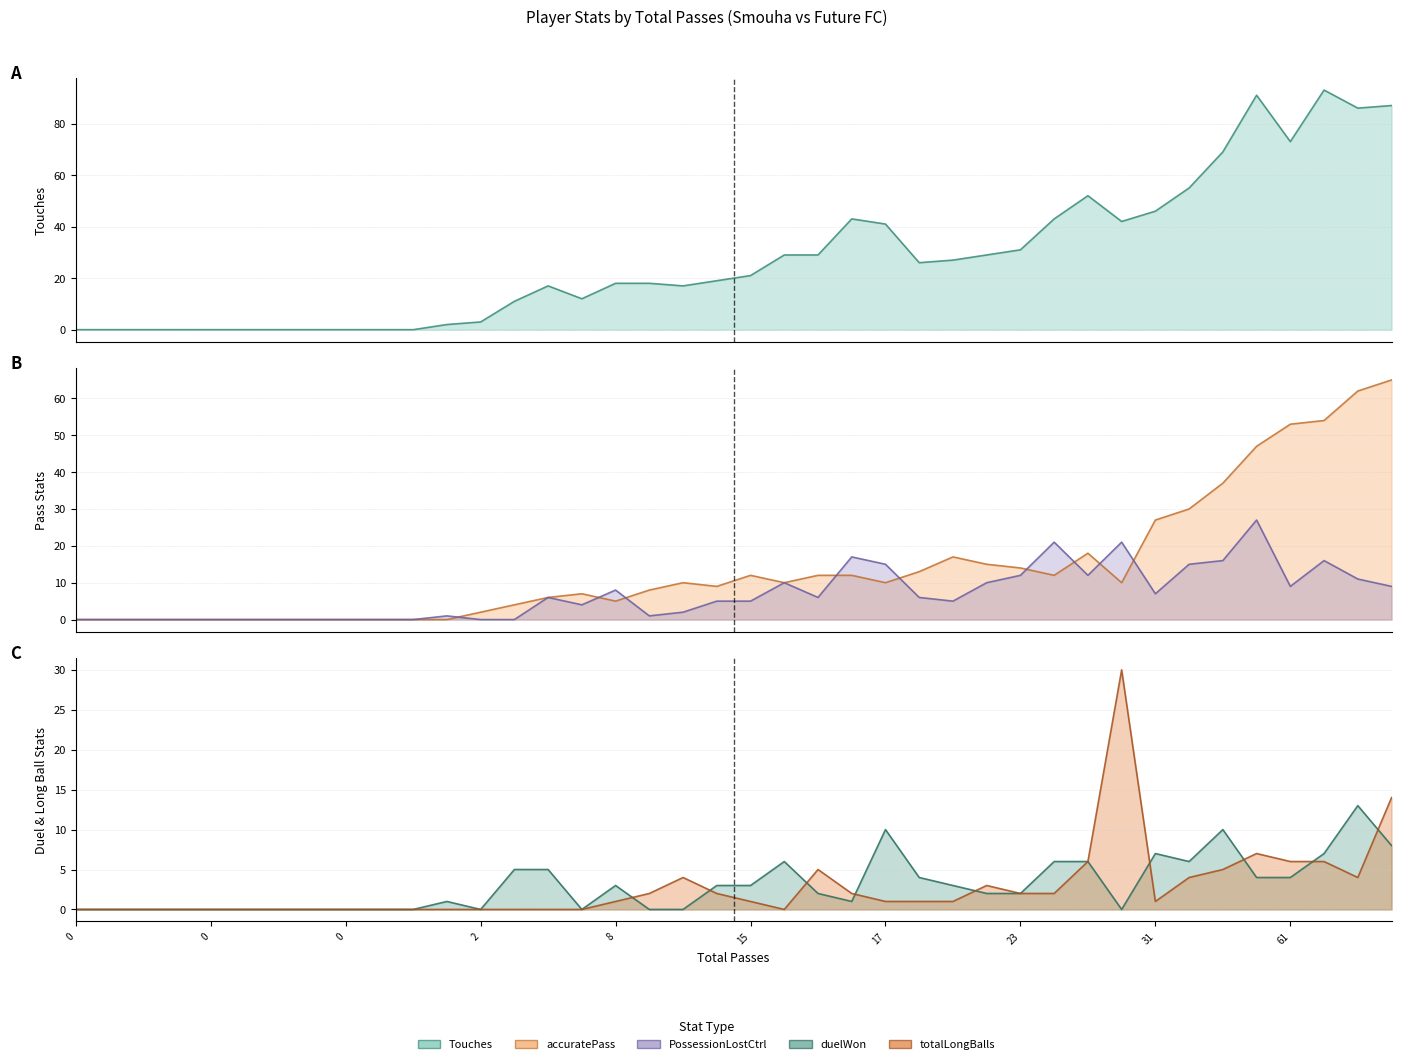

What are all the series names shown in the legend?

Touches, accuratePass, PossessionLostCtrl, duelWon, totalLongBalls